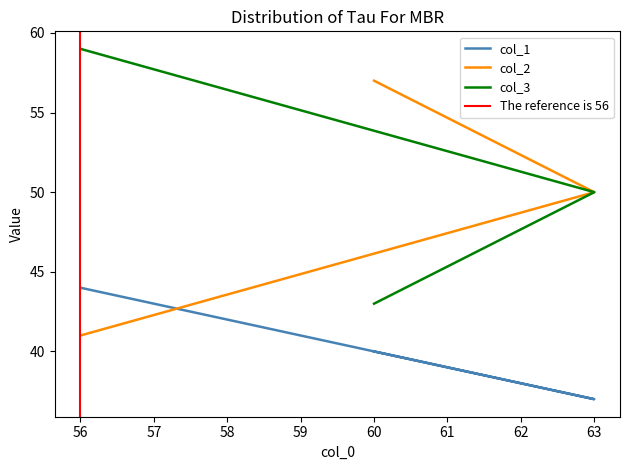

At which label is col_3 closest to 51?

63